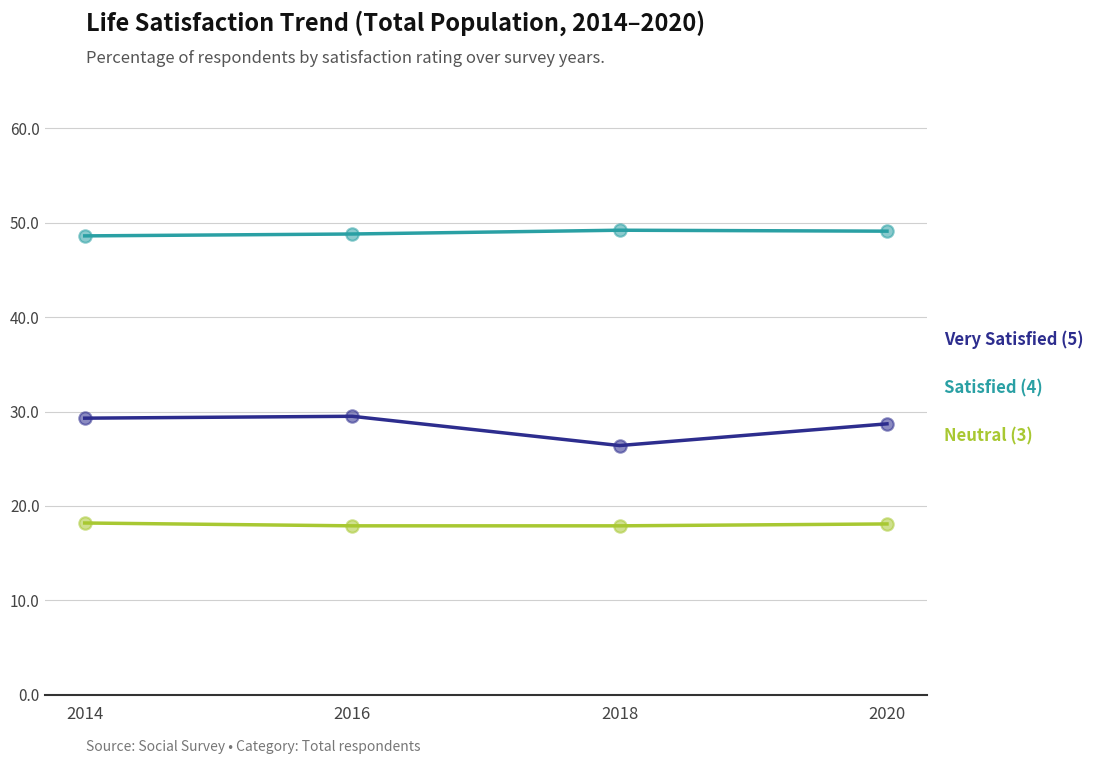

What are all the series names shown in the legend?

Very Satisfied (5), Satisfied (4), Neutral (3)